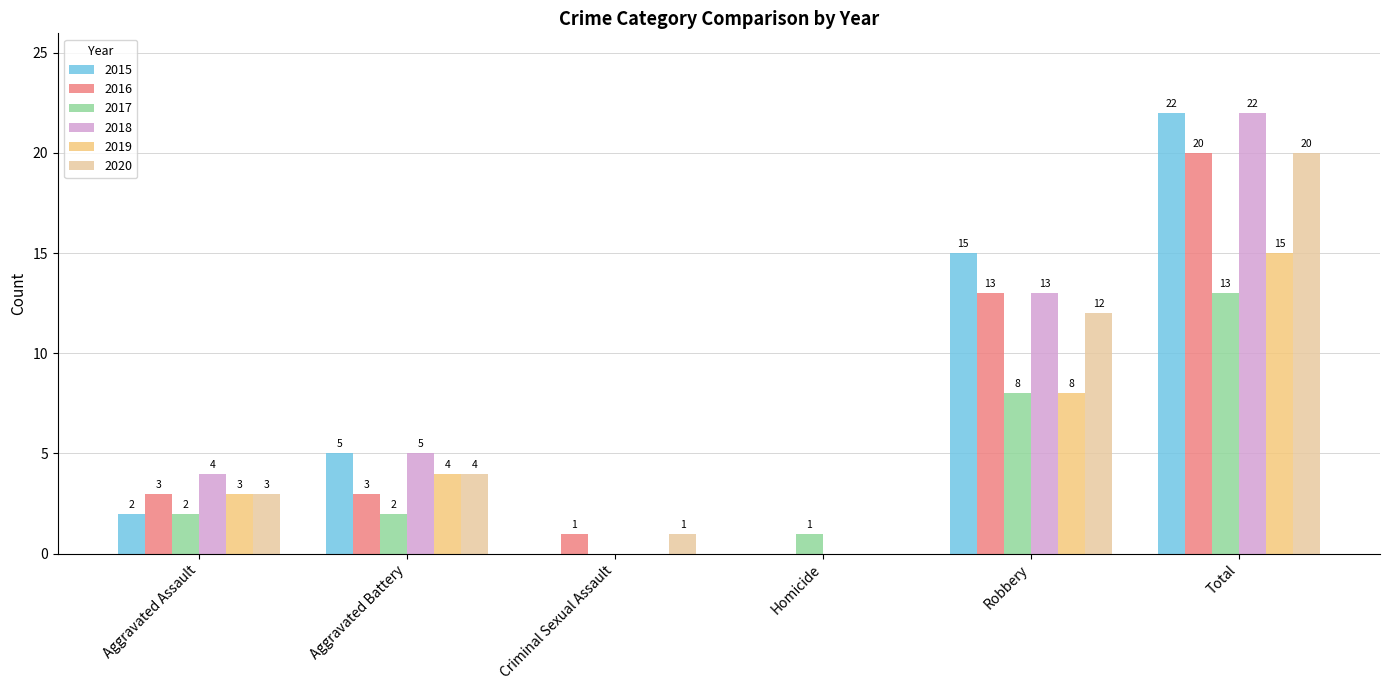

What is the sum of the 2018 values at Total and Criminal Sexual Assault?

22